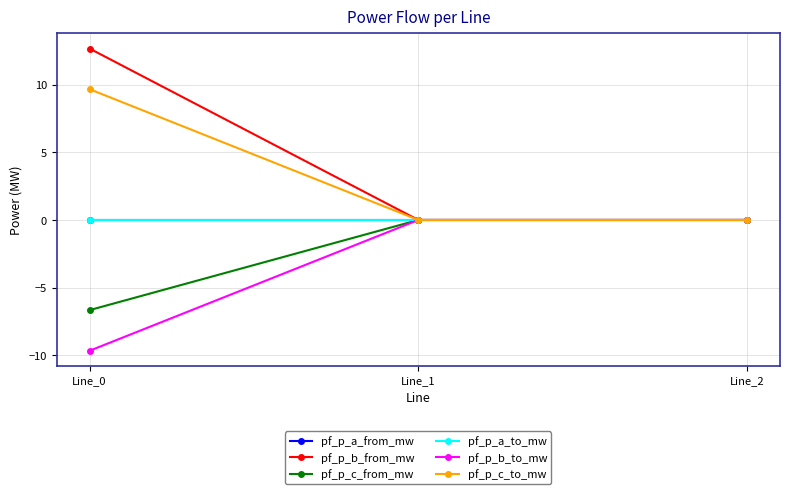

The pf_p_b_to_mw series shows 0.0 at Line_1. True or false?

True